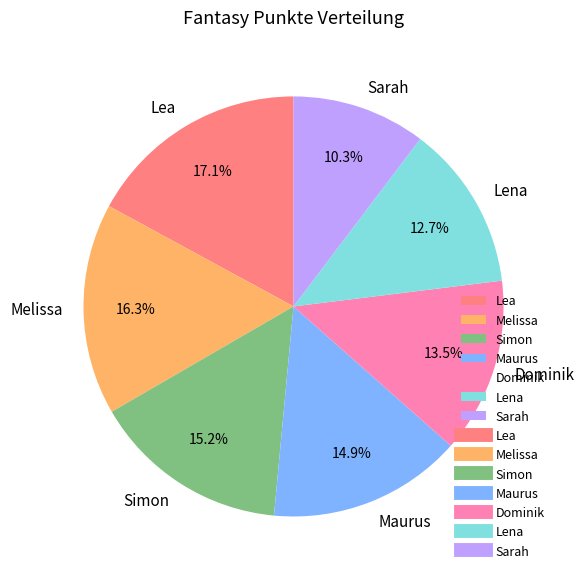

What is the smallest slice in the pie chart?

Sarah